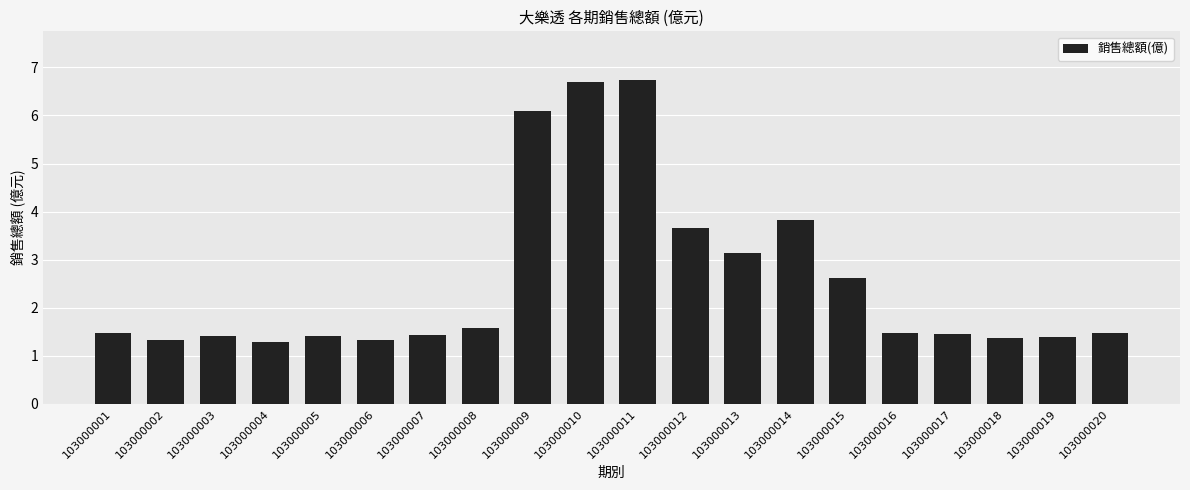

Reading left to right, transcribe all the data shown in this chart.

1.5	1.3	1.4	1.3	1.4	1.3	1.4	1.6	6.1	6.7	6.7	3.6	3.1	3.8	2.6	1.5	1.4	1.4	1.4	1.5